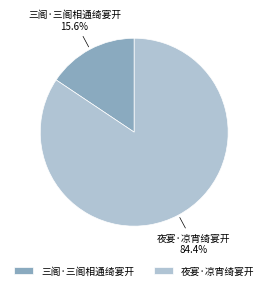

Which slice is the largest?

夜宴·凉宵绮宴开